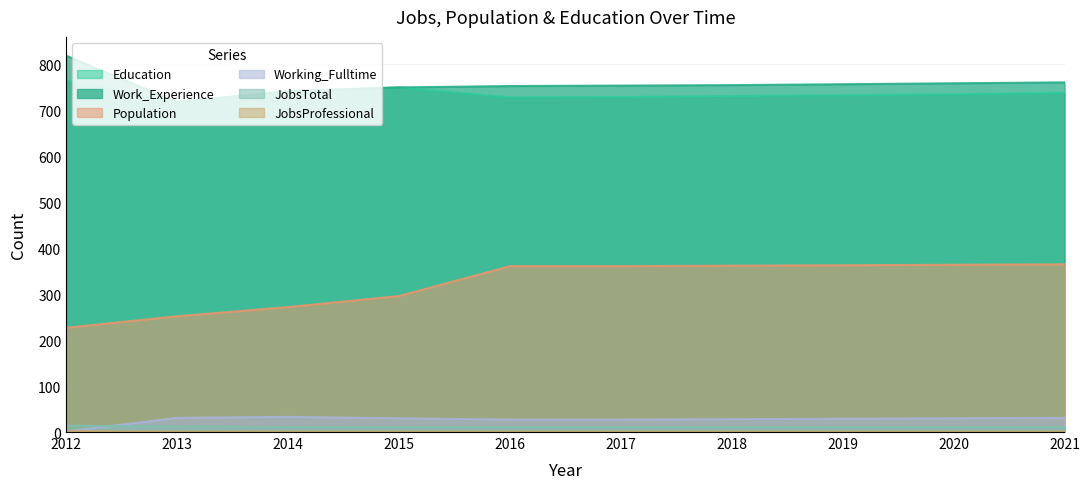

Where does the Working_Fulltime series first go above 30?

2013